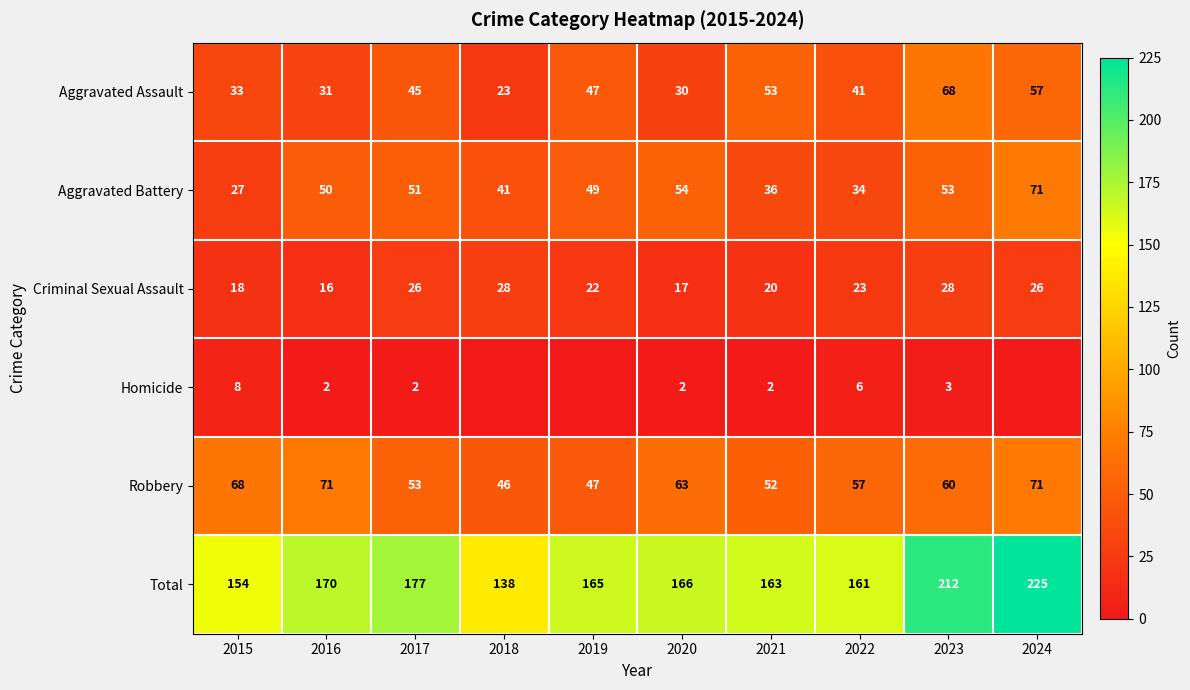

What is the minimum value for Aggravated Assault?

23